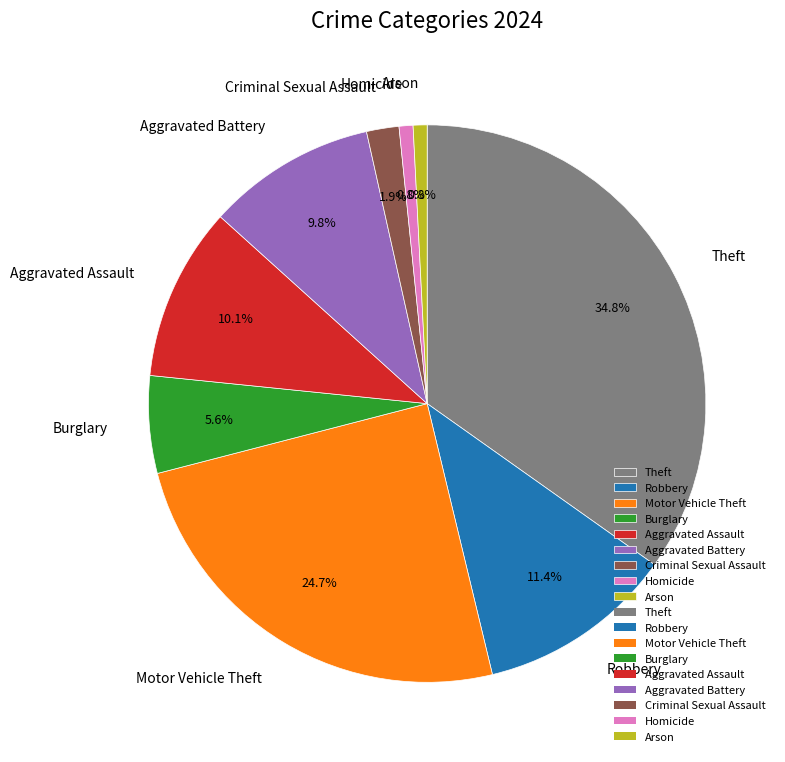

To the nearest percent, what percentage of the pie is Aggravated Battery?

10%